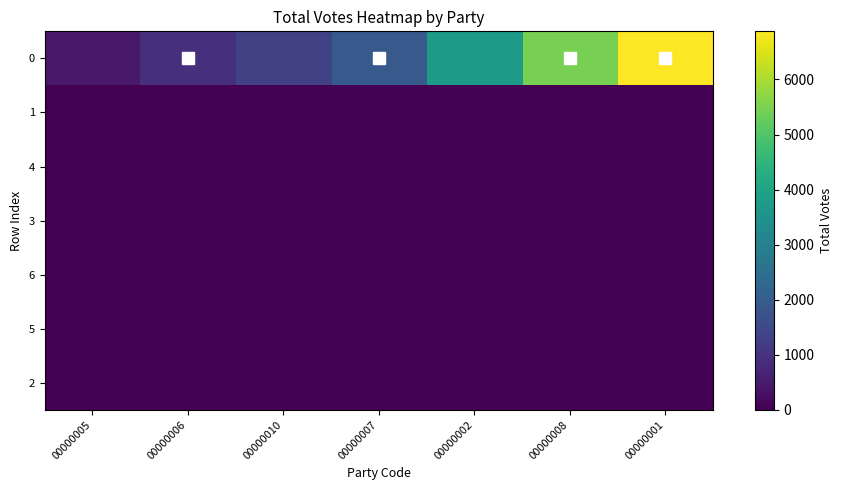

How many series are shown in this chart?

7